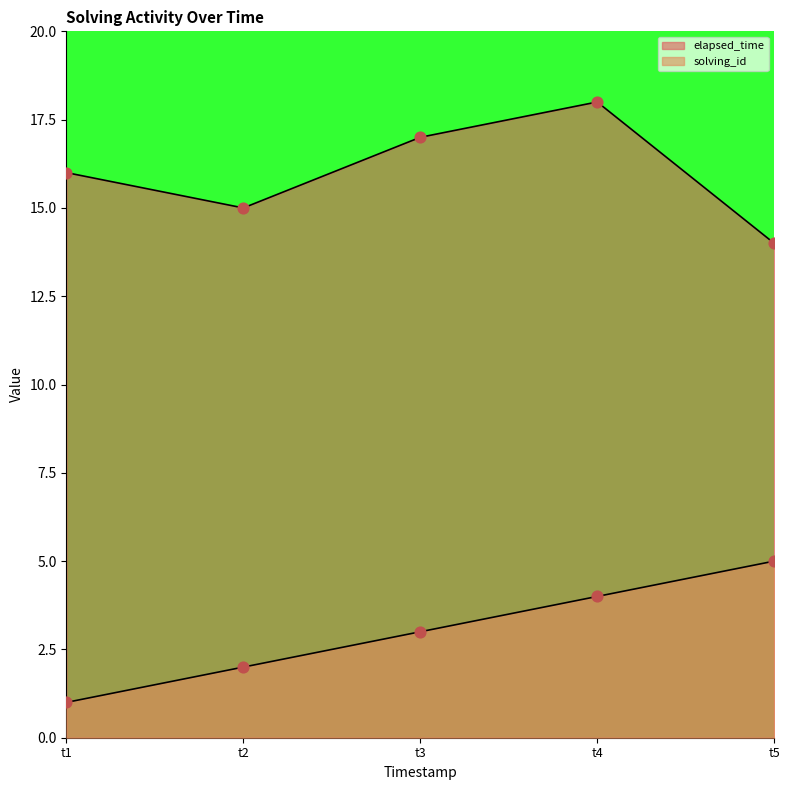

Which series contains the lowest Y value?

solving_id